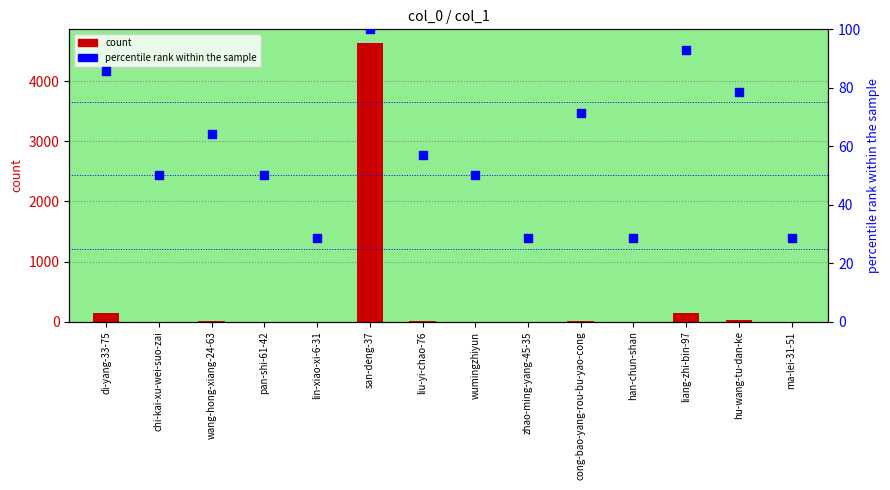

At how many categories does at least one series exceed 1417?

1